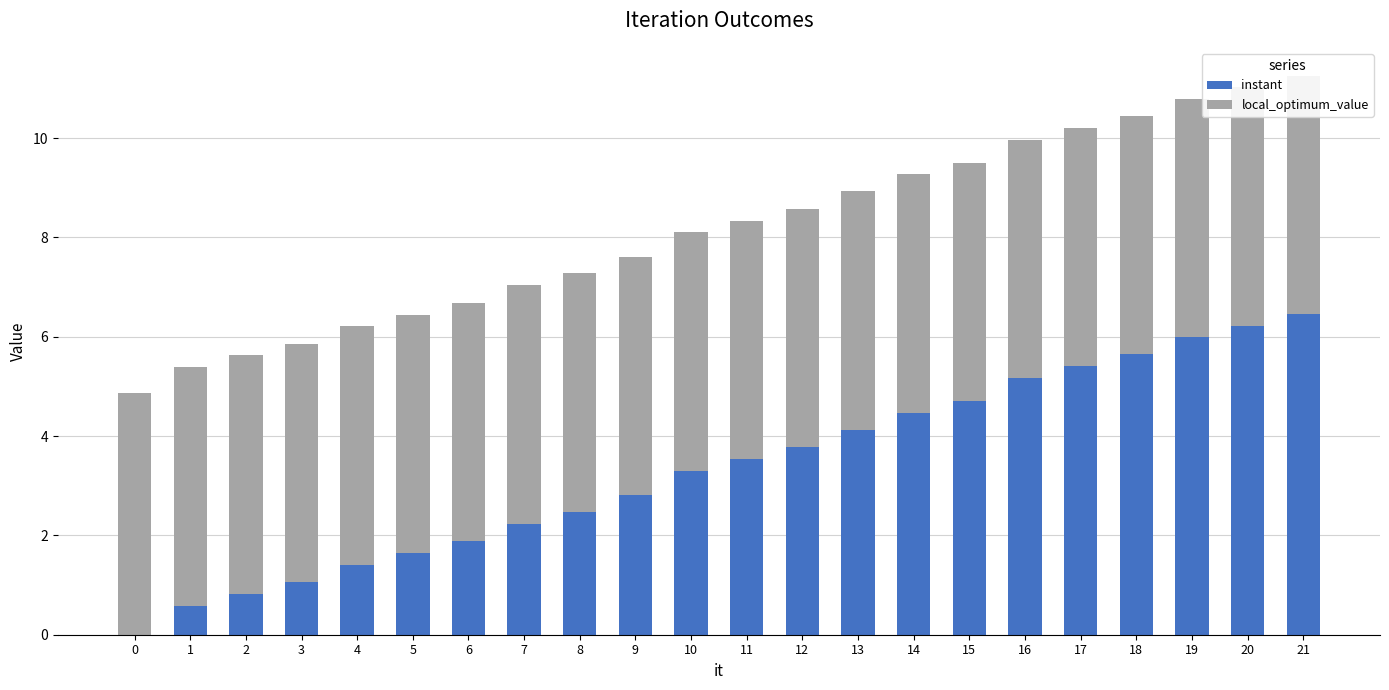

What is the sum of all local_optimum_value values?

105.6